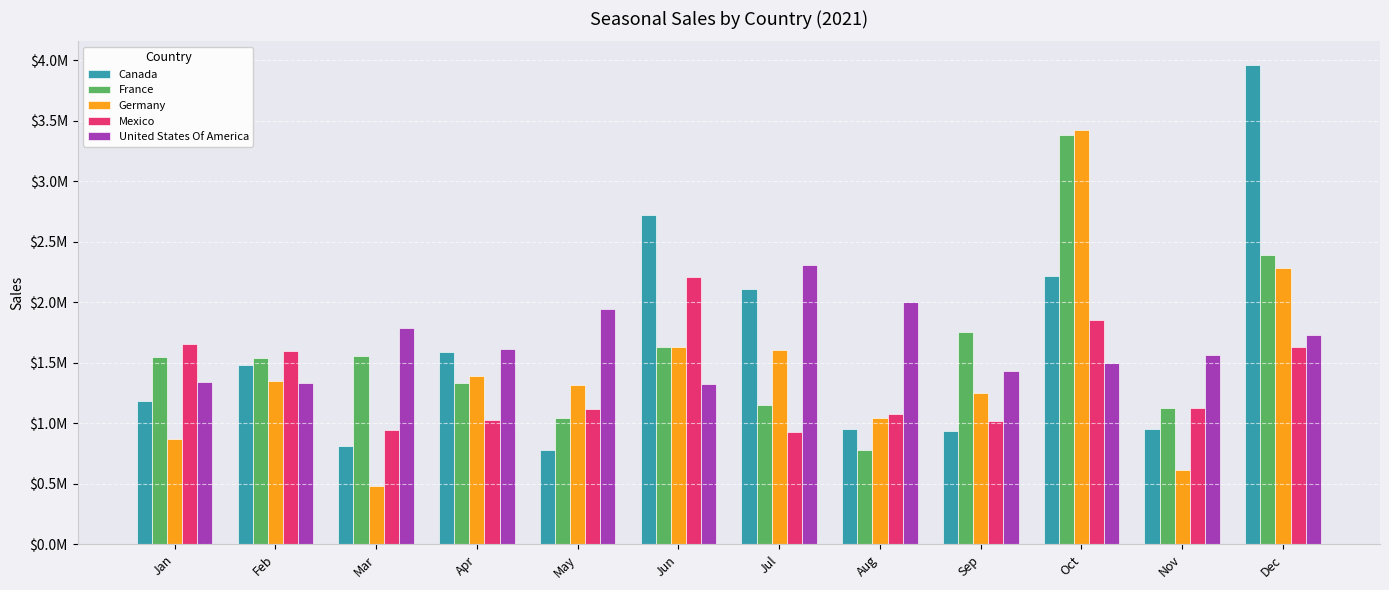

The value of Canada at Aug is 952043.0. True or false?

True